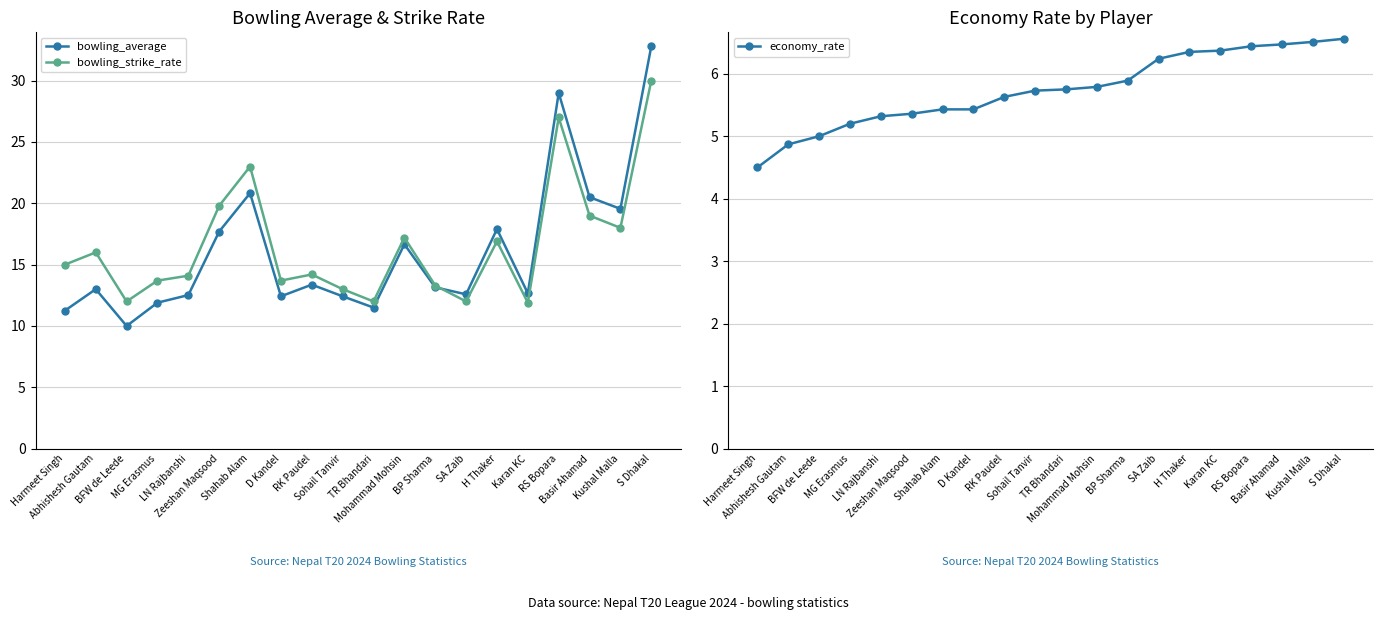

Rank the series at Abhishesh Gautam from lowest to highest value.

economy_rate, bowling_average, bowling_strike_rate